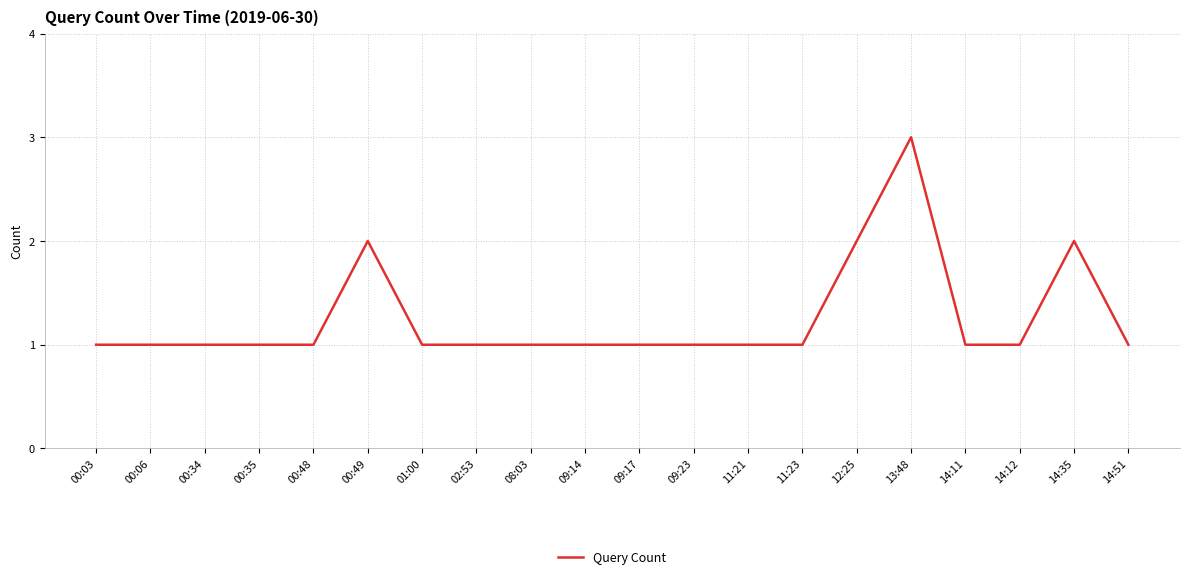

True or false: the data shows 0 at 00:34.

False